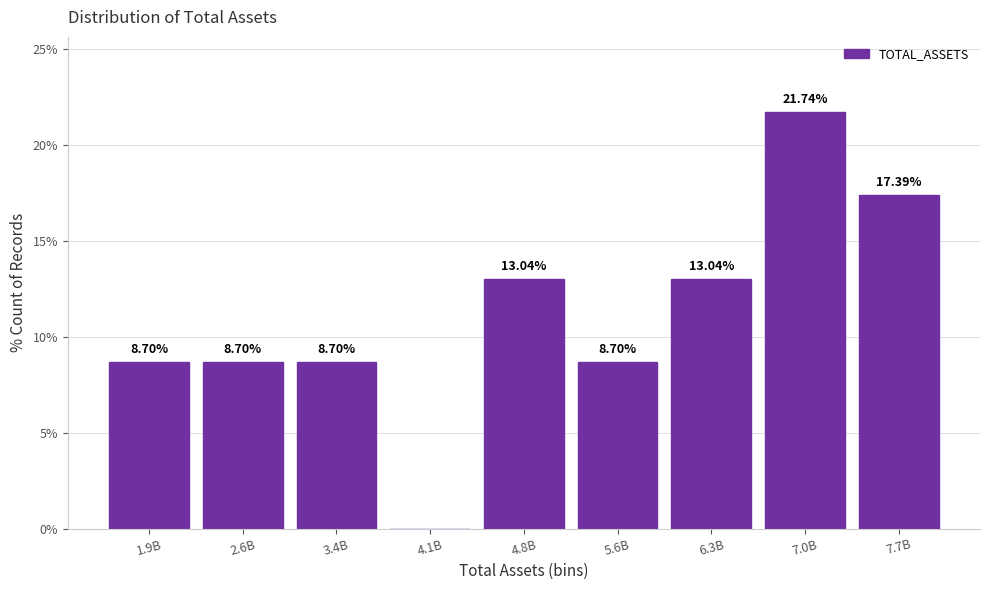

Approximately how many times larger is the value at 6.3B compared to 1.9B?

1.5